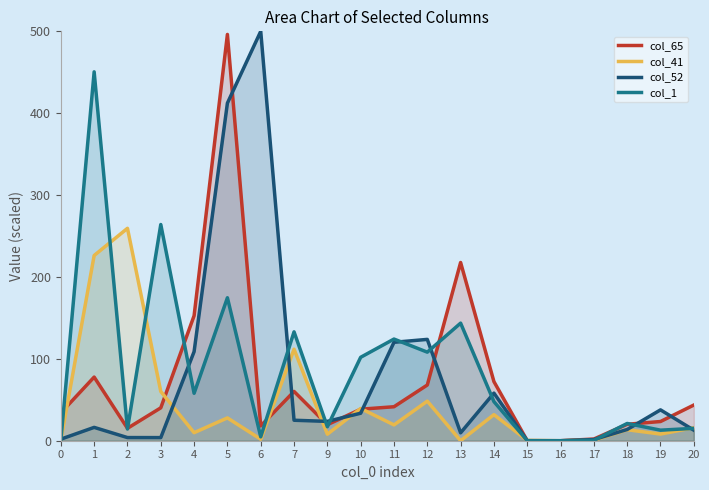

Is it true that col_52 equals 2.4 at 3?

False